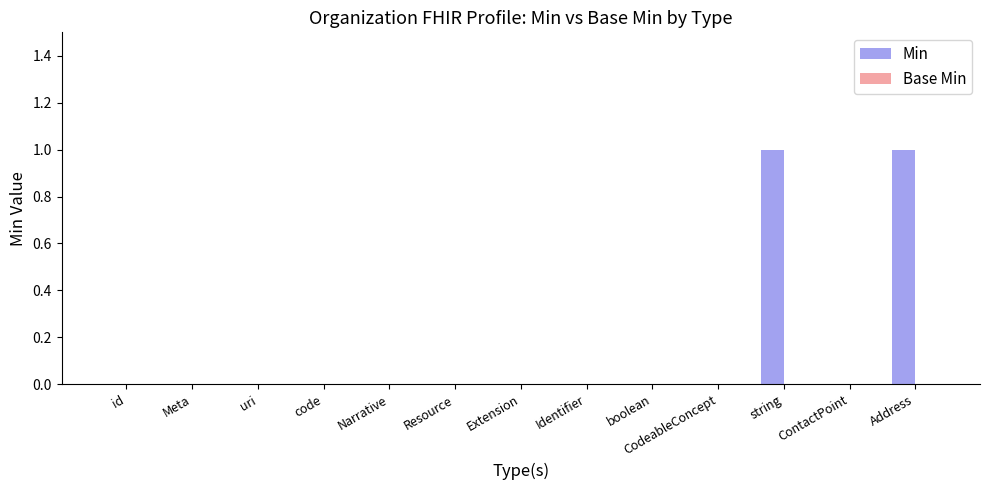

Which has a higher value, Extension or string?

string